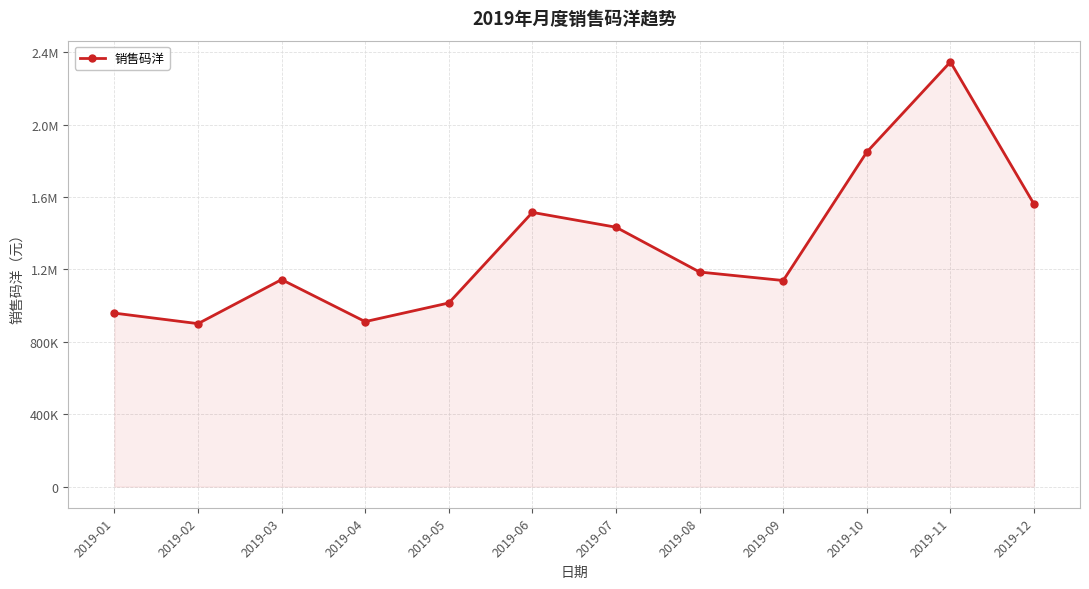

Does the chart display data point markers on the line(s)?

Yes